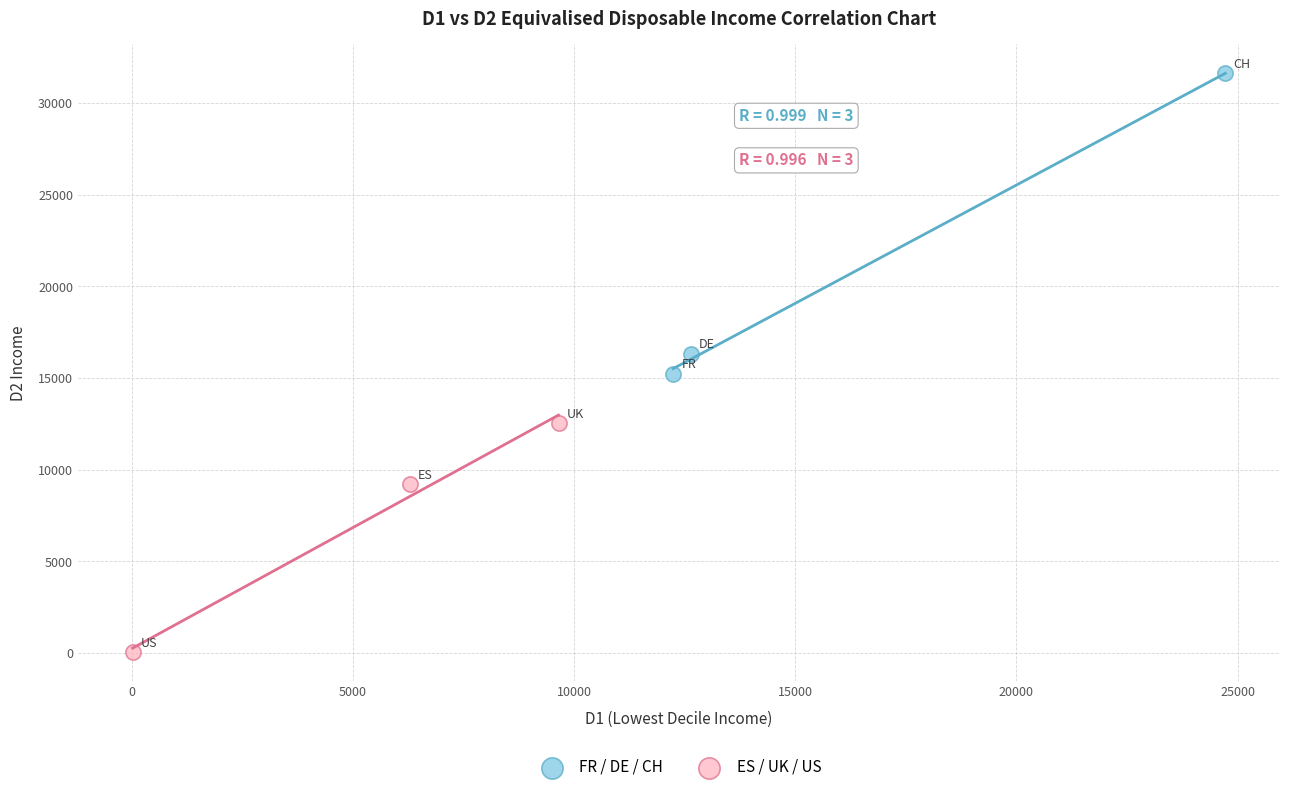

Which series reaches the maximum Y coordinate?

FR / DE / CH